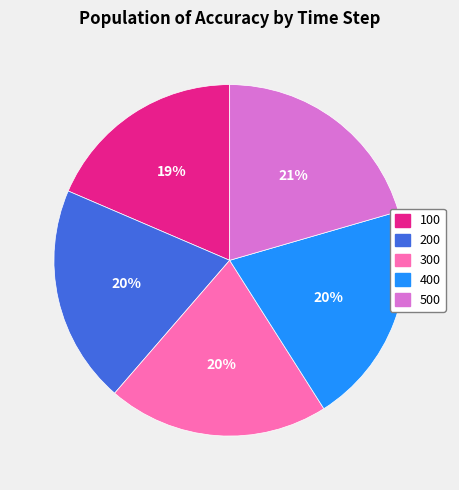

To the nearest percent, what portion does 200 represent?

20%